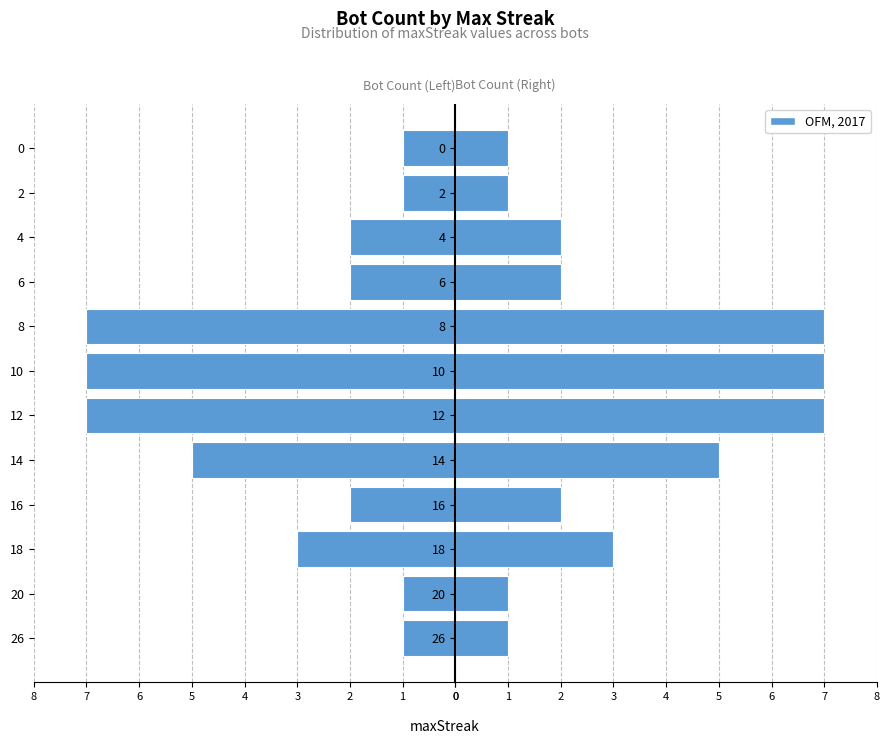

True or false: the data shows 4 at 18.

False